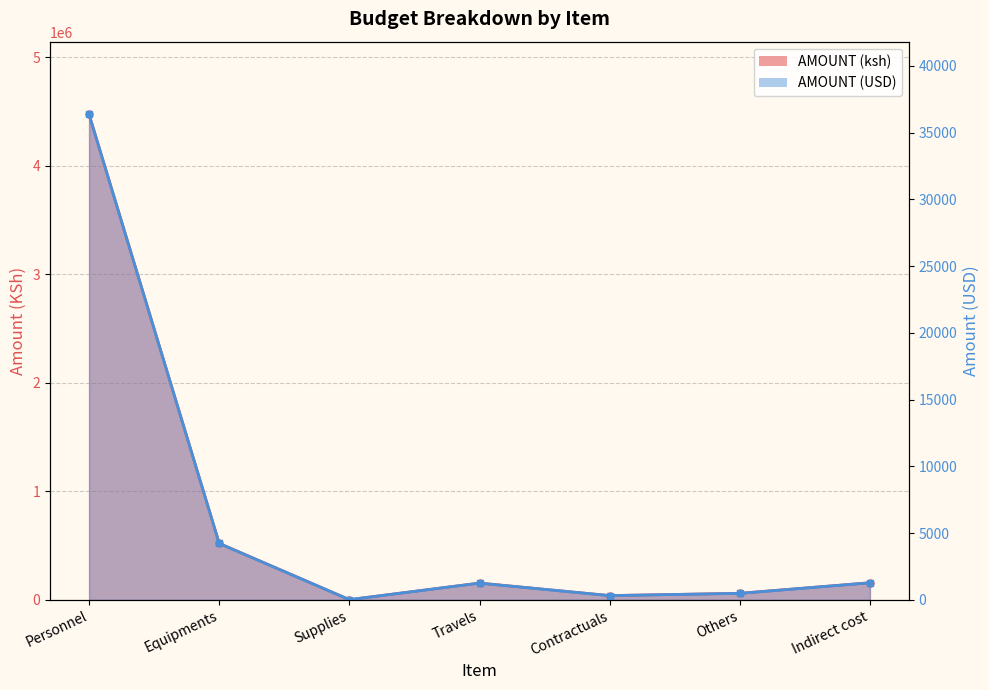

Rank the series by their average value, from highest to lowest.

AMOUNT (ksh), AMOUNT (USD)